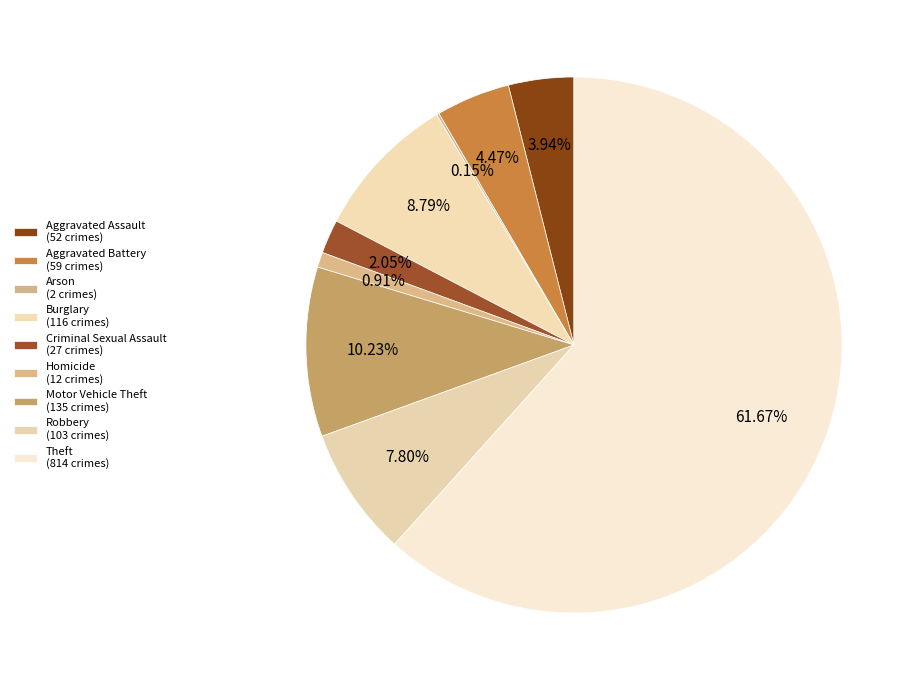

To the nearest percent, what is the combined percentage of Theft and Aggravated Battery?

66%